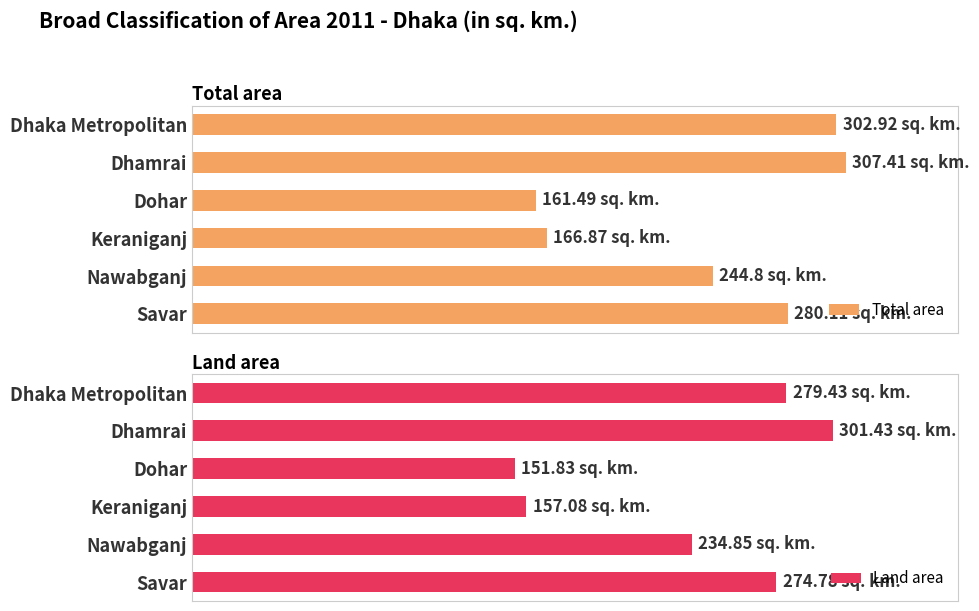

How many data points does each series have?

6